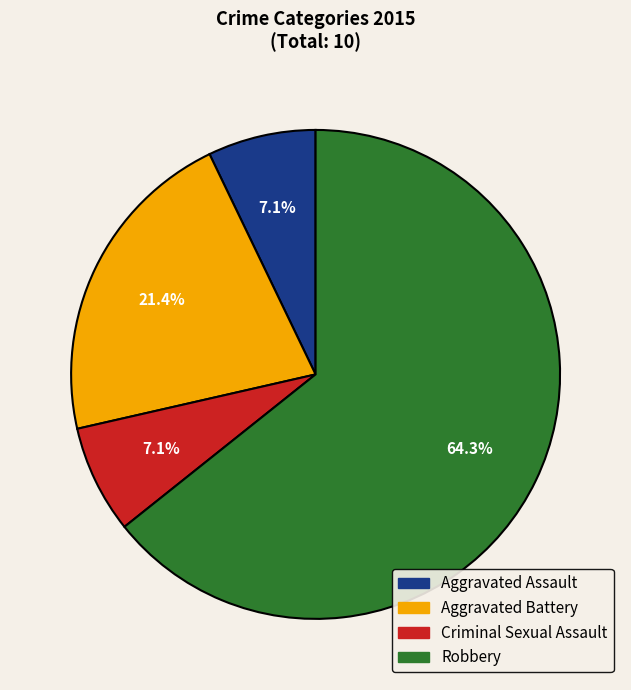

Between Aggravated Assault and Robbery, which is larger?

Robbery